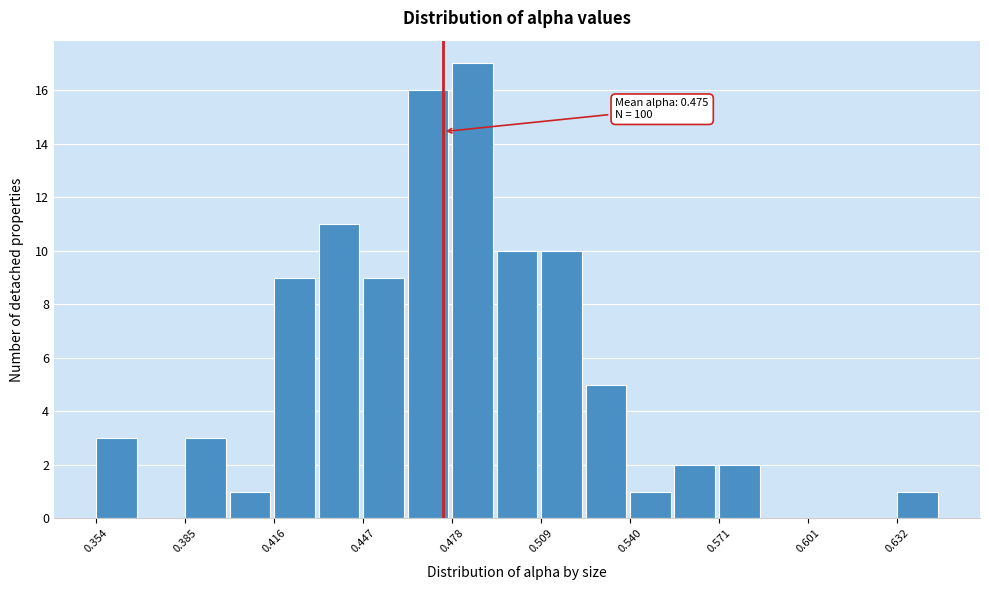

Read against the x-axis, roughly where is the centre of the tallest bar?

0.485